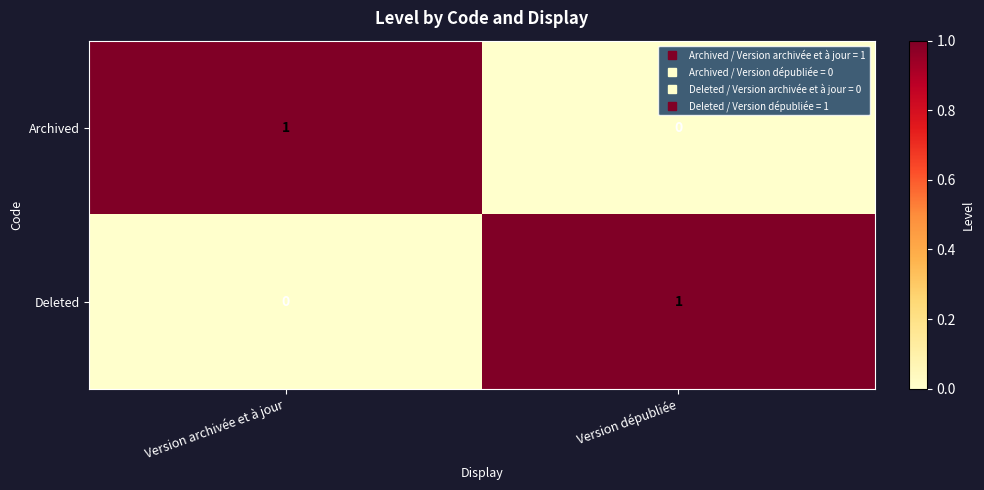

The value of Archived at Version archivée et à jour is 1. True or false?

True